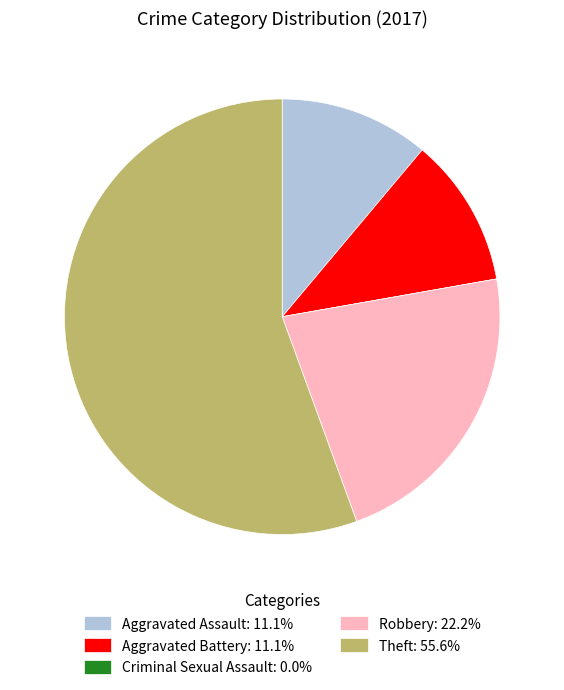

Do Robbery and Aggravated Assault together represent more than half of the pie?

No